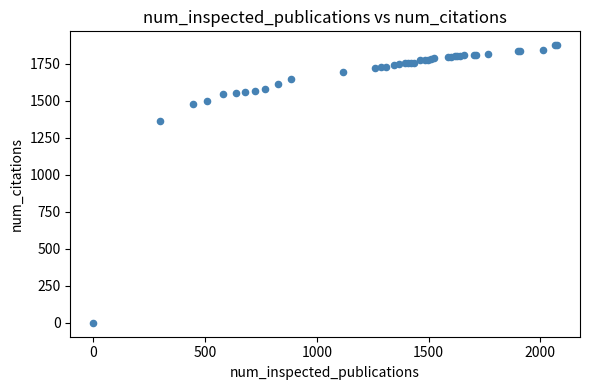

What Y value in the scatter plot is closest to 937?

1365